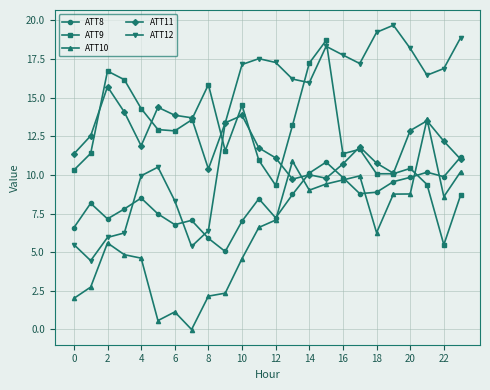

How many values in the ATT10 series exceed 6?

13